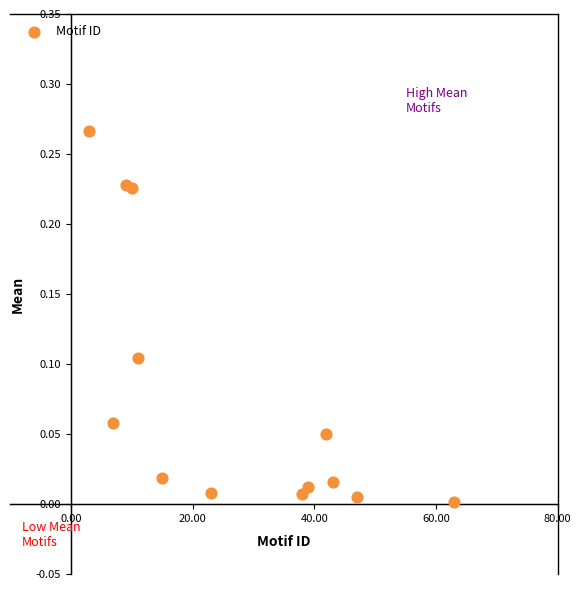

What is the range of X values (max minus min)?

60.0